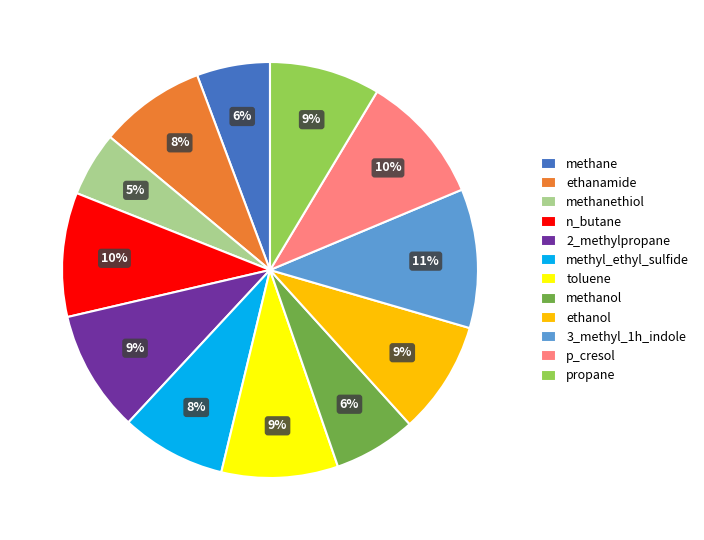

To the nearest percent, what portion does ethanamide represent?

8%